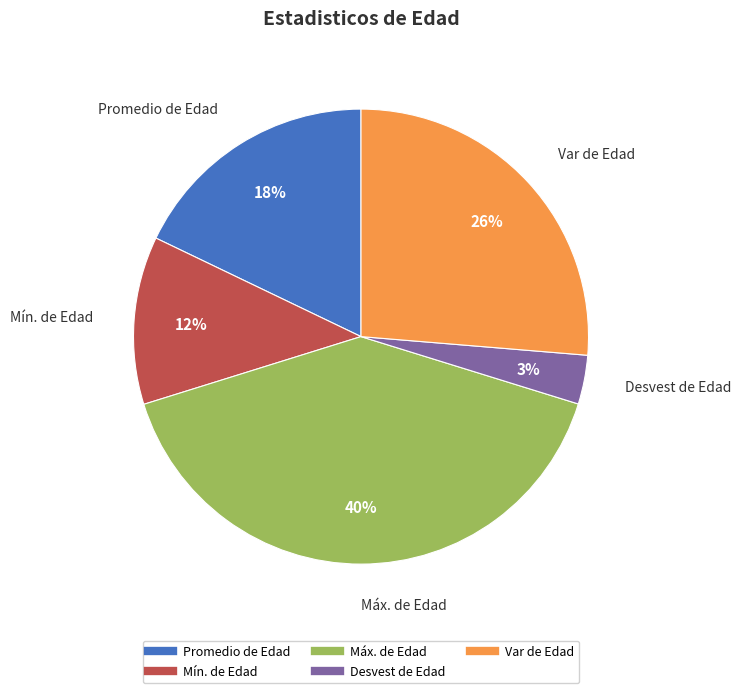

Approximately how many times larger is the value at Var de Edad compared to Máx. de Edad?

0.7